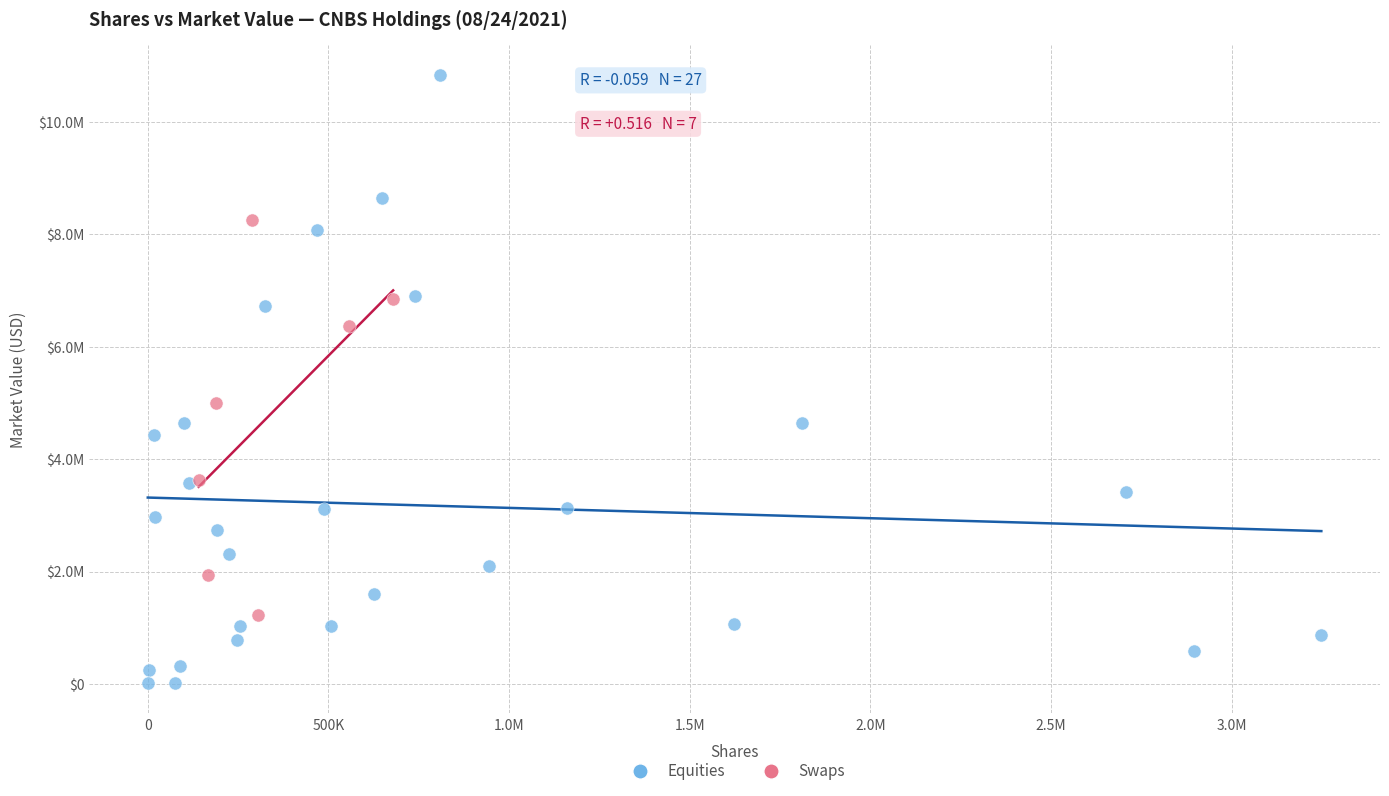

Which series reaches the minimum Y coordinate?

Equities